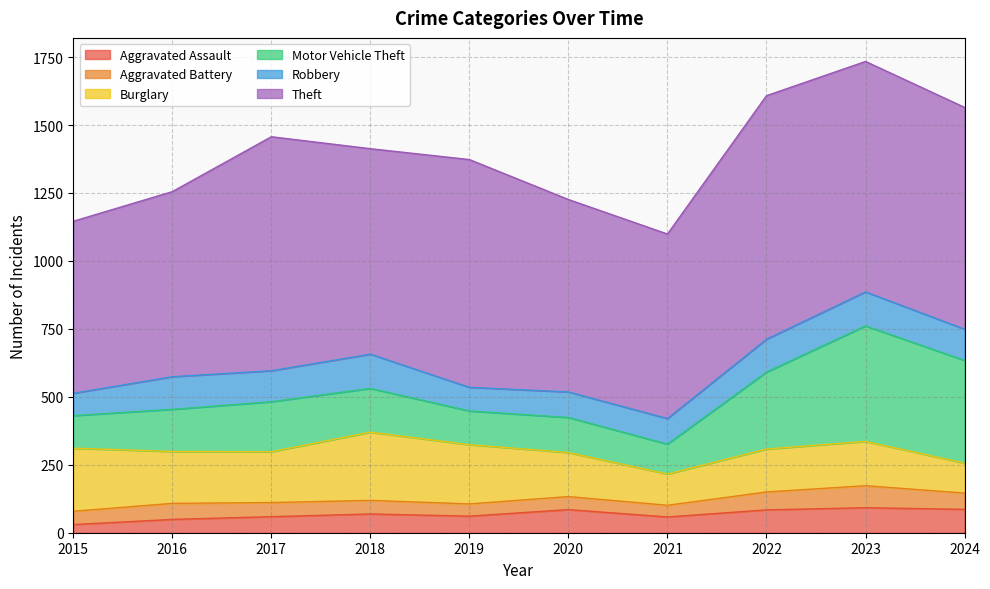

At which category does Aggravated Assault reach its first local valley?

2019